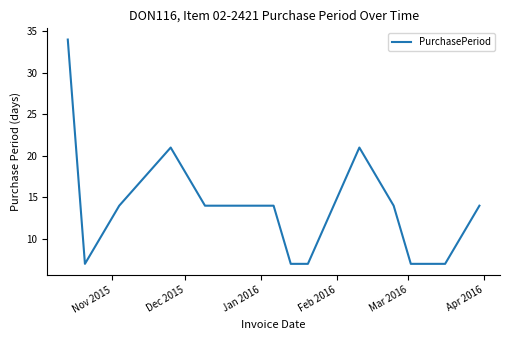

How many distinct data groups are displayed?

1